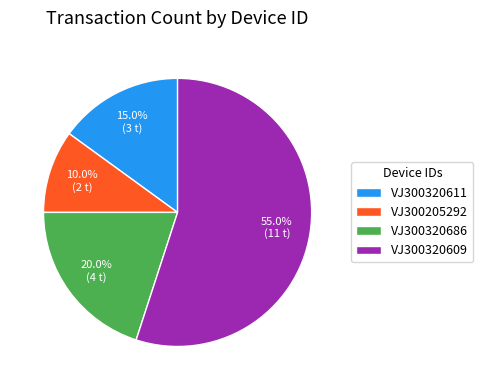

To the nearest percent, what percentage of the pie is VJ300320611?

15%